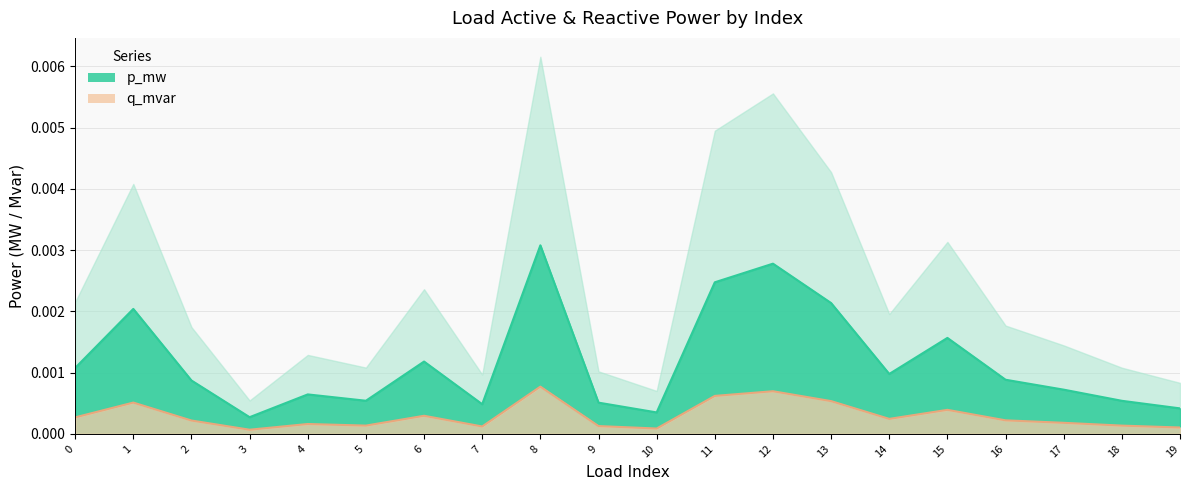

At which category does the chart reach its minimum across all series?

3